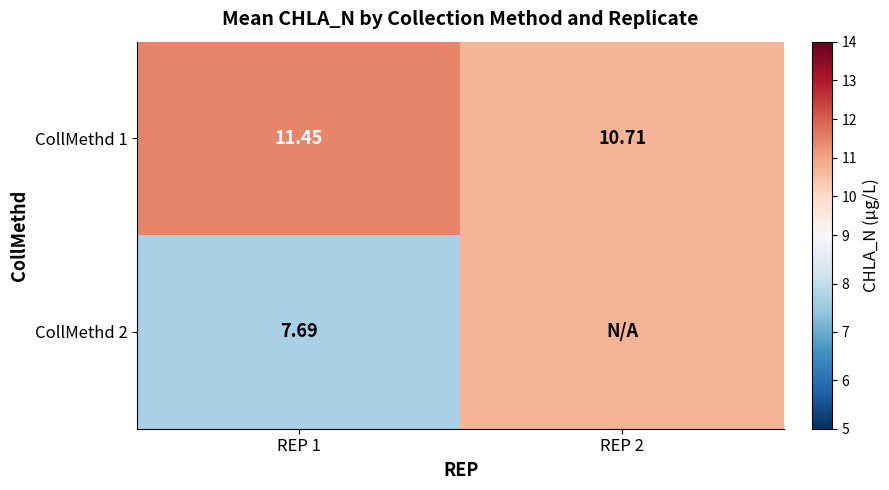

Is the value of CollMethd 1 at REP 2 greater than the value of CollMethd 2 at REP 1?

Yes